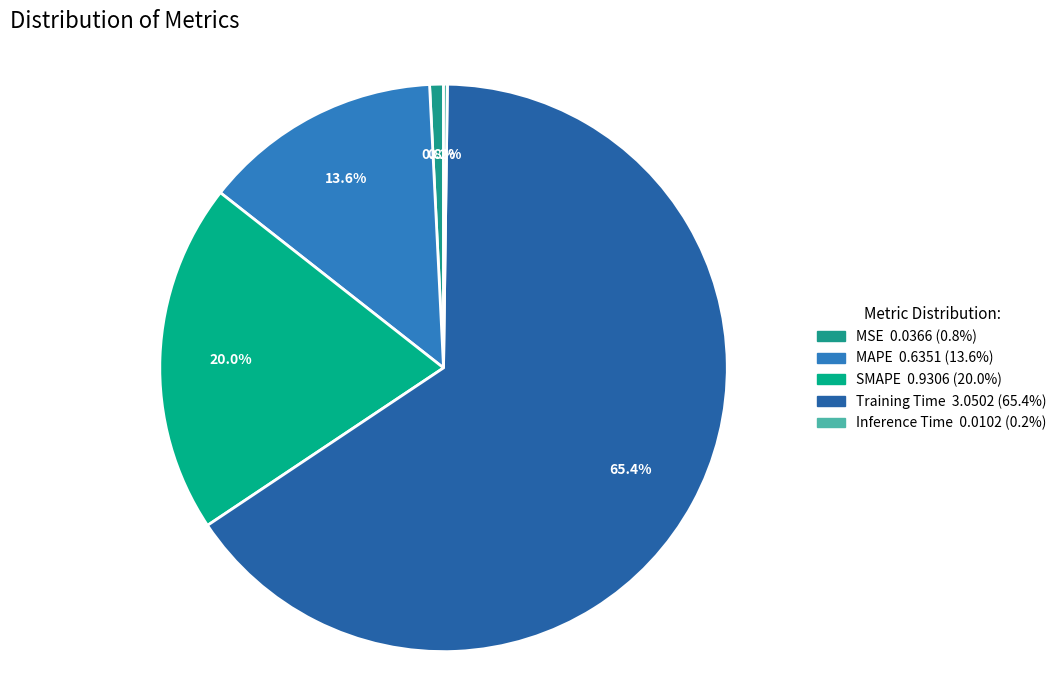

What is the change in value from MAPE to Training Time?

+2.4